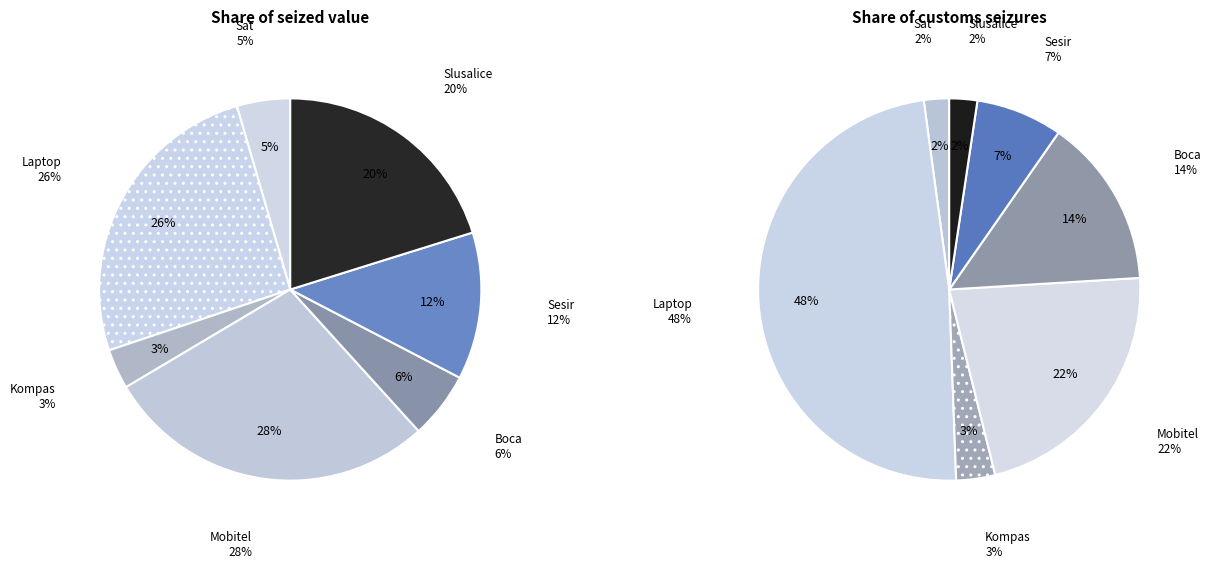

What portion of the pie excludes Sat?

95.5%